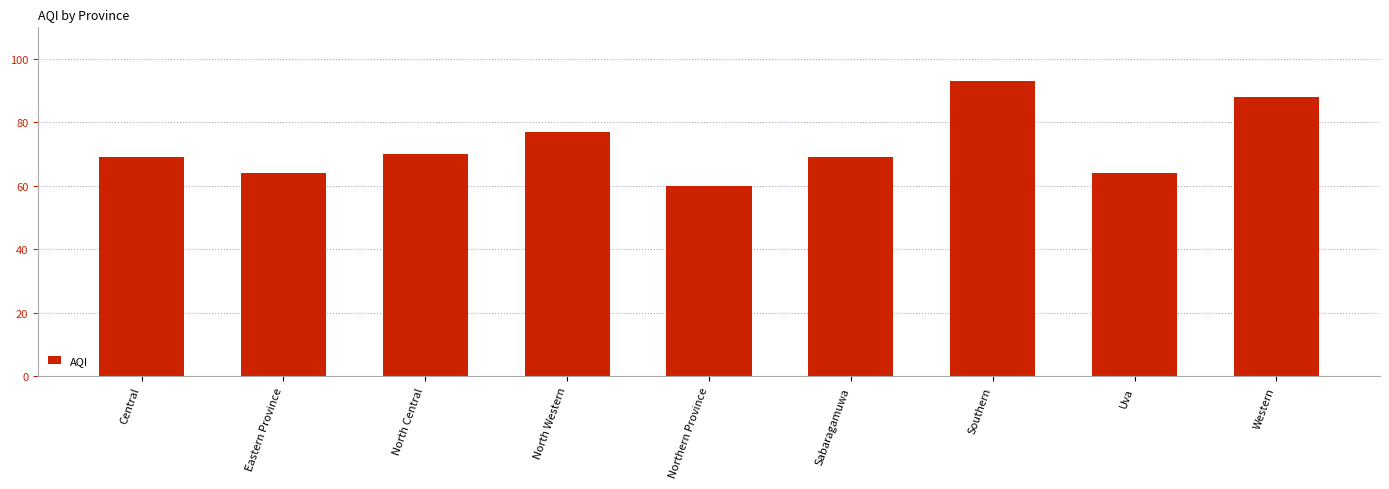

What is the average value?

73